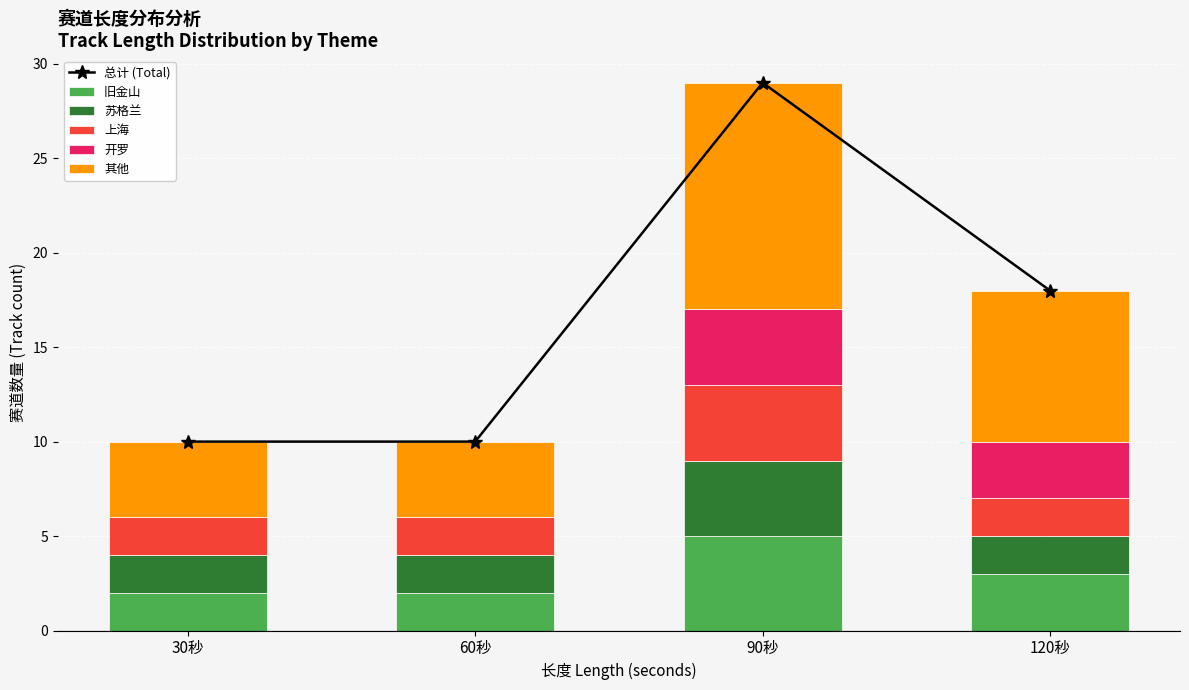

Which series has the largest total across all categories?

总计 (Total)